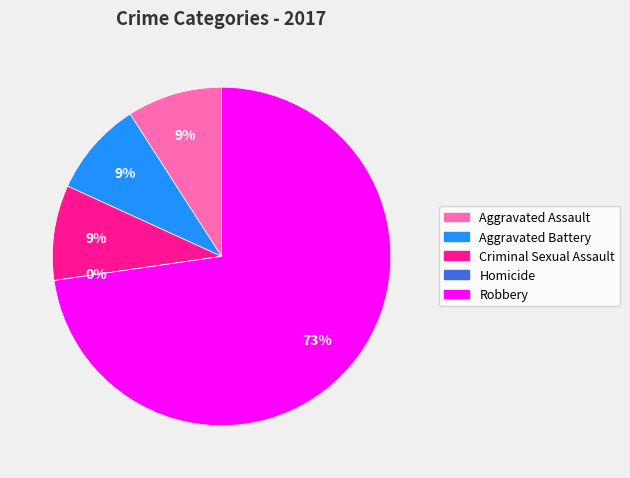

Rank the categories by value from highest to lowest.

Robbery, Aggravated Assault, Aggravated Battery, Criminal Sexual Assault, Homicide